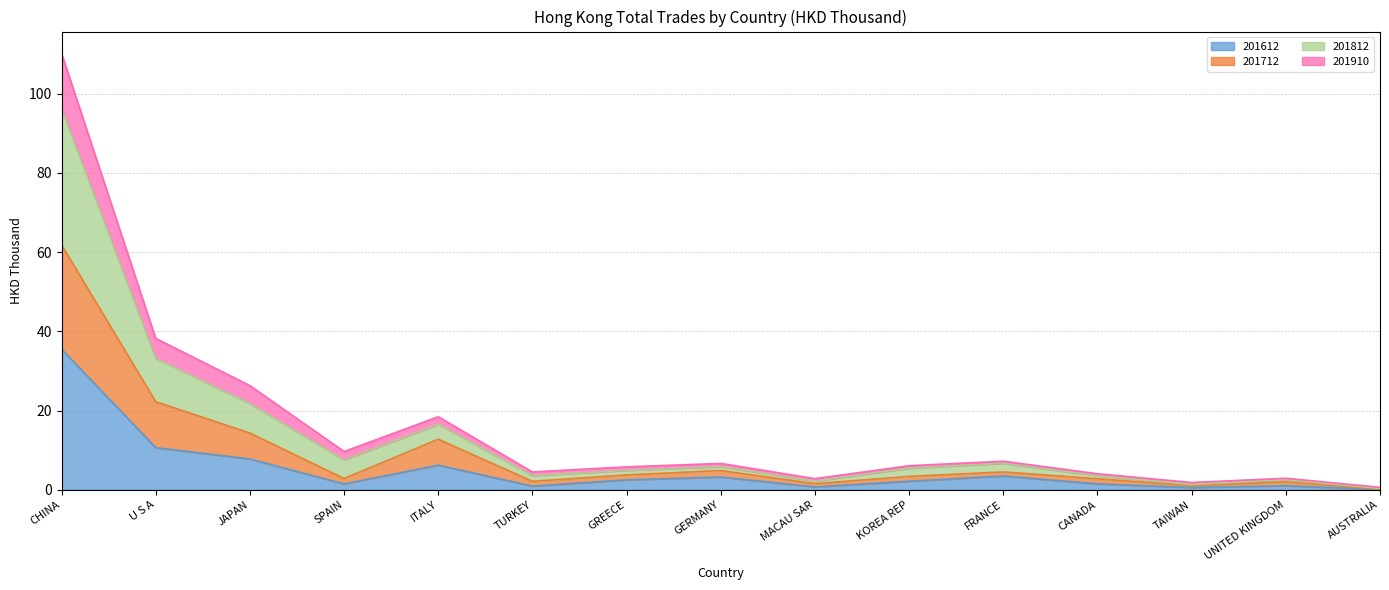

At which category is the sum across all series the highest?

CHINA